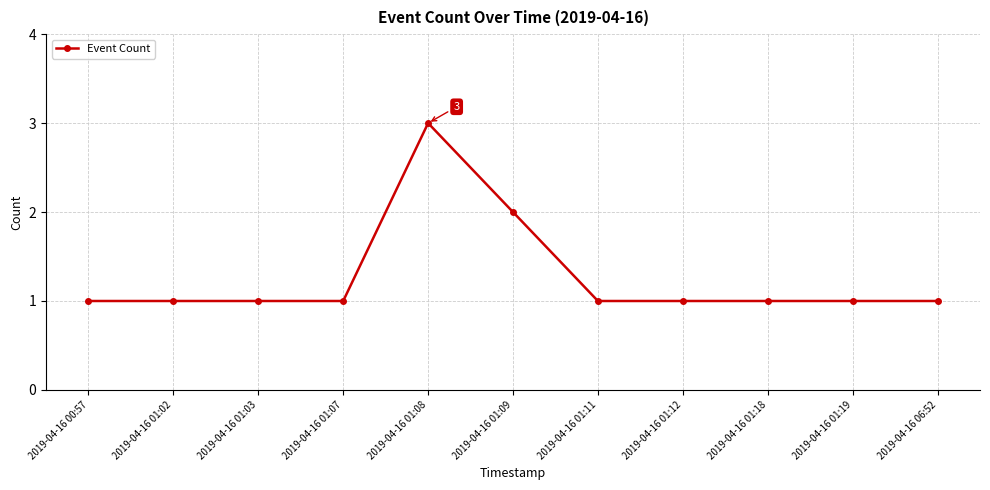

Count the number of data series in this chart.

1